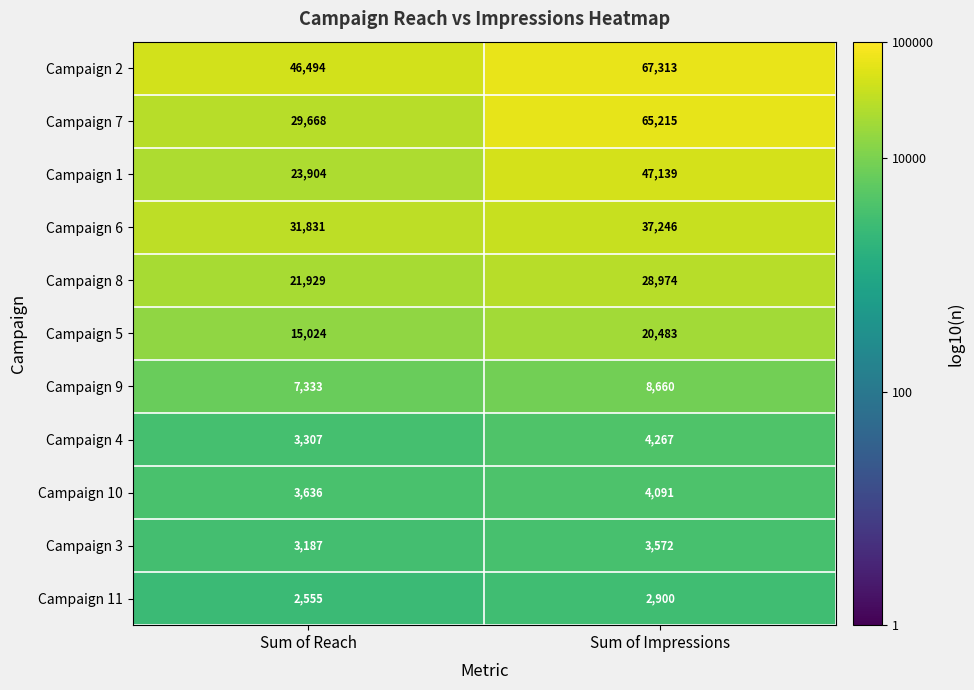

Reading left to right, extract all data points from this chart.

Campaign 2: Sum of Reach=46494	Sum of Impressions=67313
Campaign 7: Sum of Reach=29668	Sum of Impressions=65215
Campaign 1: Sum of Reach=23904	Sum of Impressions=47139
Campaign 6: Sum of Reach=31831	Sum of Impressions=37246
Campaign 8: Sum of Reach=21929	Sum of Impressions=28974
Campaign 5: Sum of Reach=15024	Sum of Impressions=20483
Campaign 9: Sum of Reach=7333	Sum of Impressions=8660
Campaign 4: Sum of Reach=3307	Sum of Impressions=4267
Campaign 10: Sum of Reach=3636	Sum of Impressions=4091
Campaign 3: Sum of Reach=3187	Sum of Impressions=3572
Campaign 11: Sum of Reach=2555	Sum of Impressions=2900